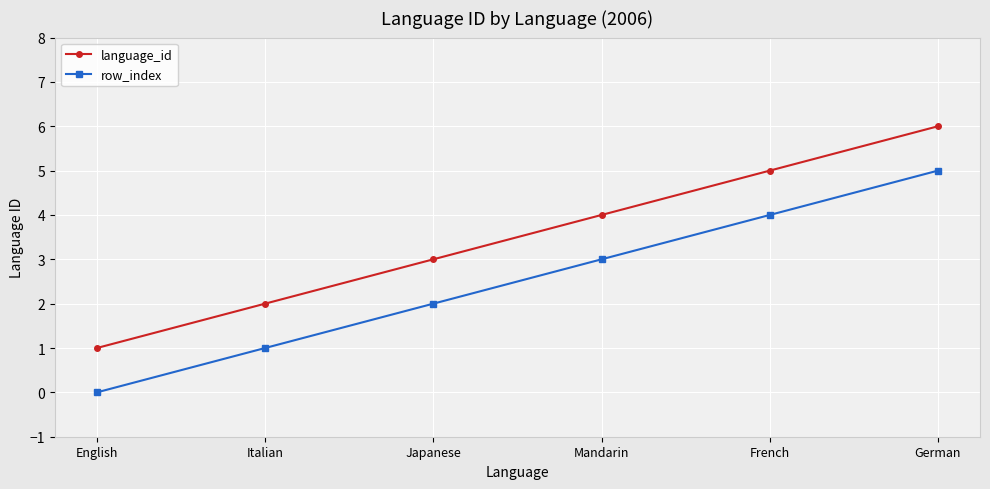

What is the difference between the language_id values at French and German?

1